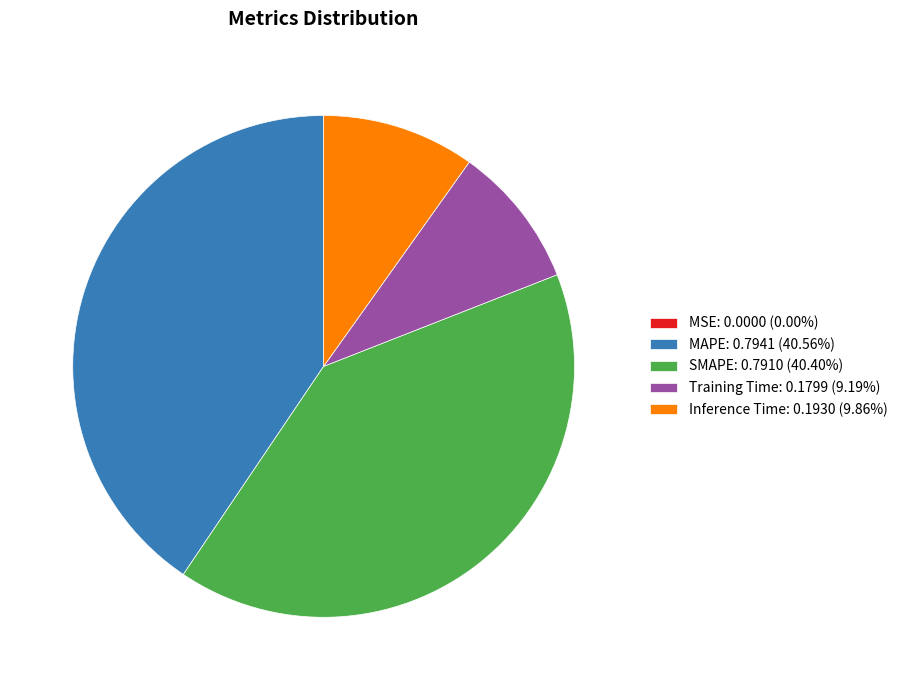

Do Inference Time and Training Time together represent more than half of the pie?

No